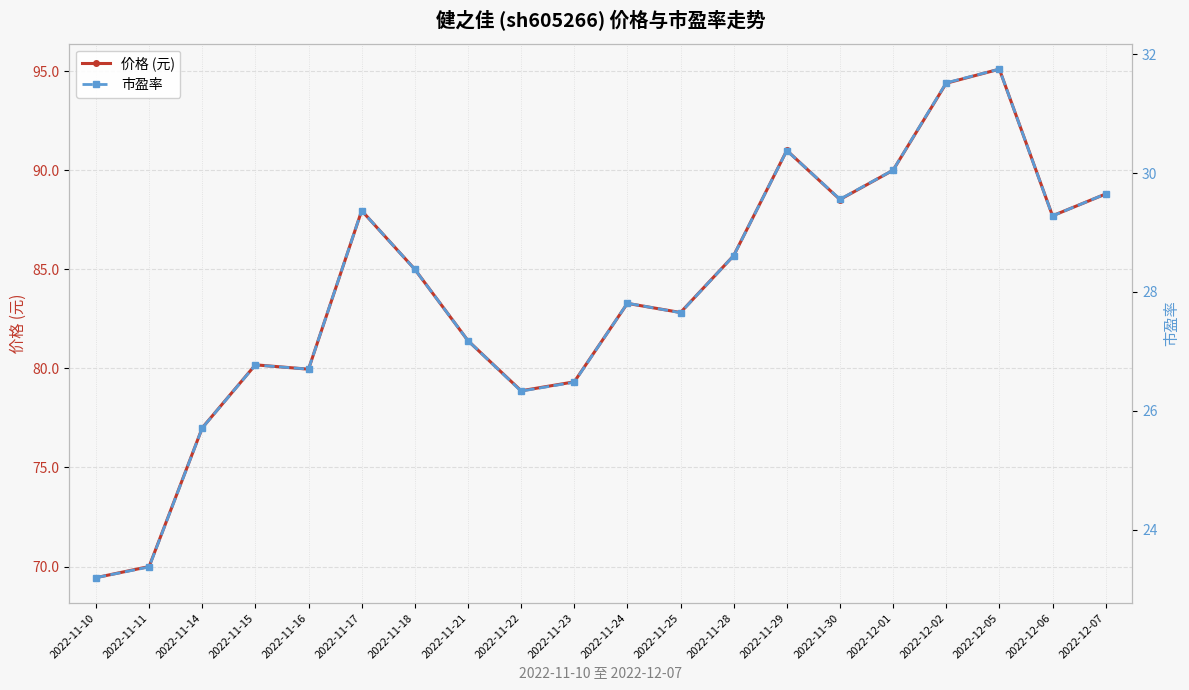

How many data points in 市盈率 are above 28?

10